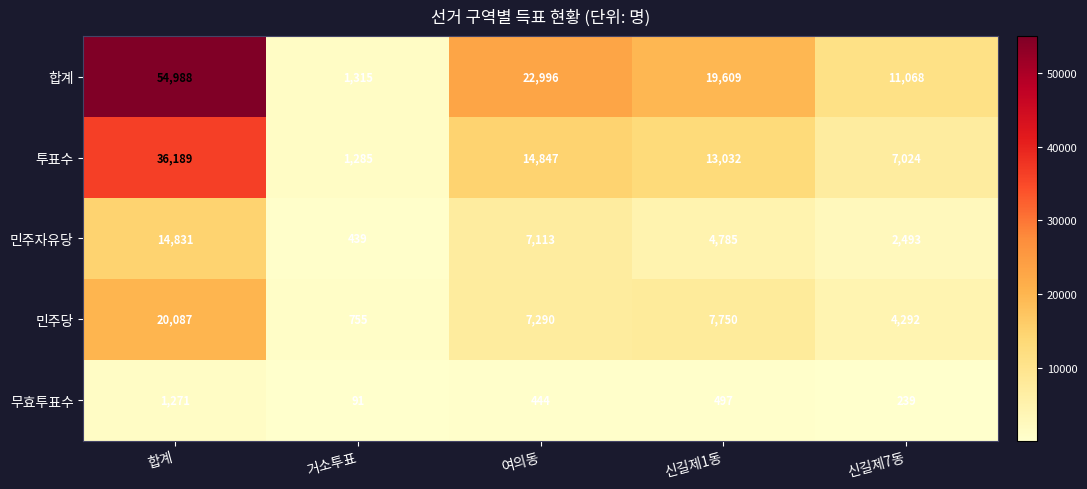

Reading right to left, what are all the values shown in this chart?

합계: 11068	19609	22996	1315	54988
투표수: 7024	13032	14847	1285	36189
민주자유당: 2493	4785	7113	439	14831
민주당: 4292	7750	7290	755	20087
무효투표수: 239	497	444	91	1271